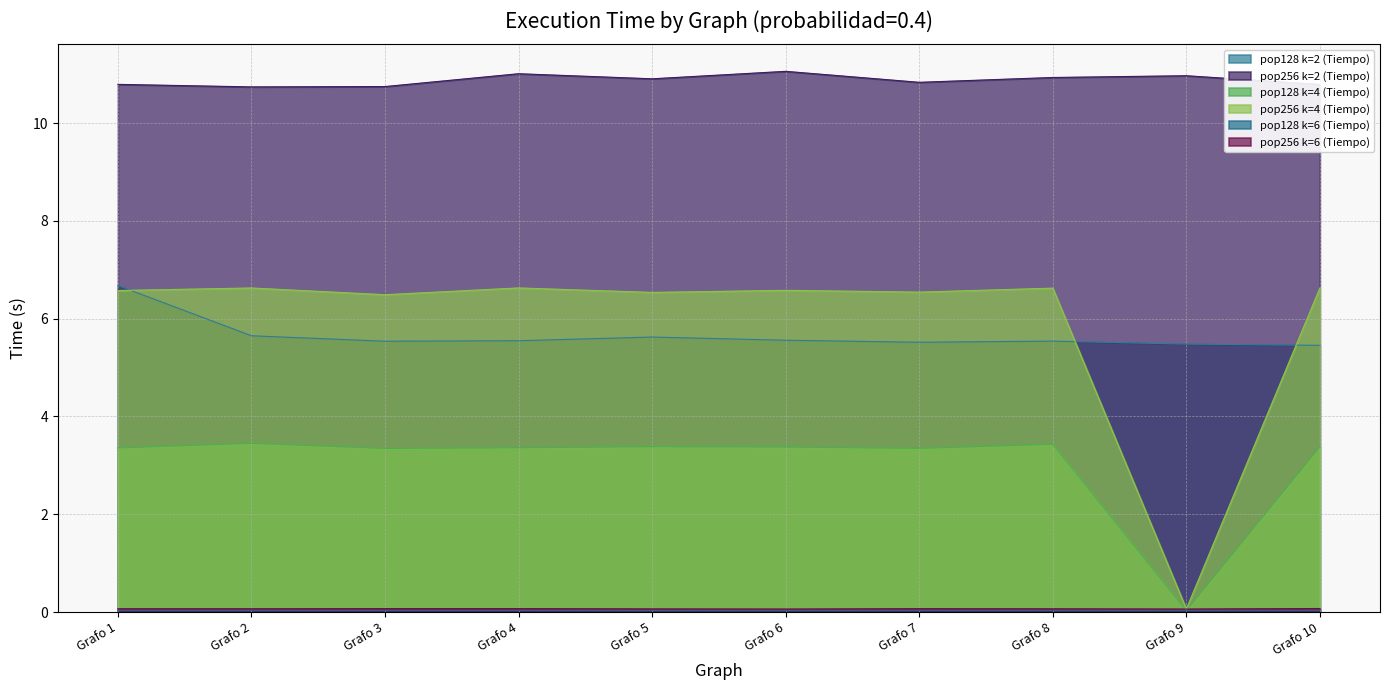

Which series has the widest spread of values?

pop256 k=4 (Tiempo)